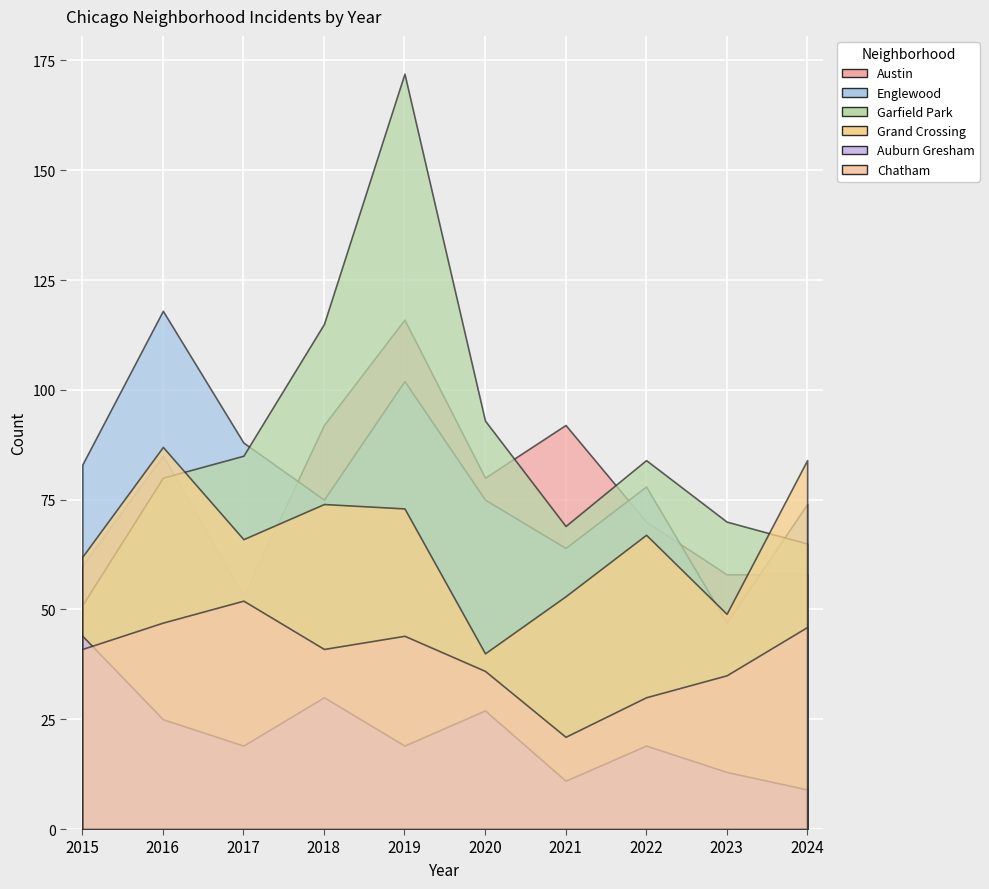

True or false: Auburn Gresham and Grand Crossing intersect in this chart.

False